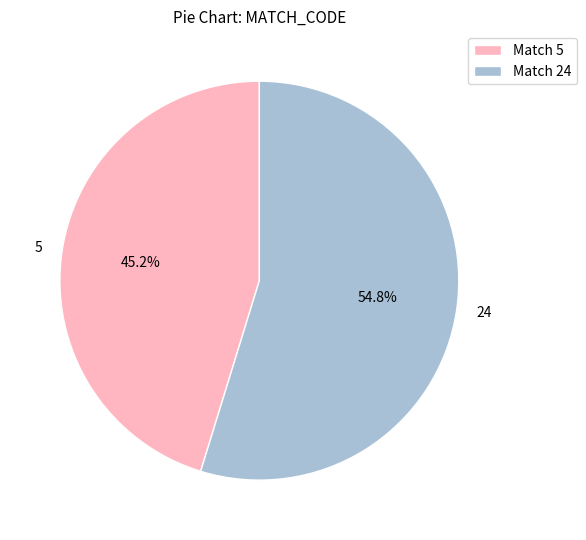

What percentage is NOT represented by 24?

45.2%